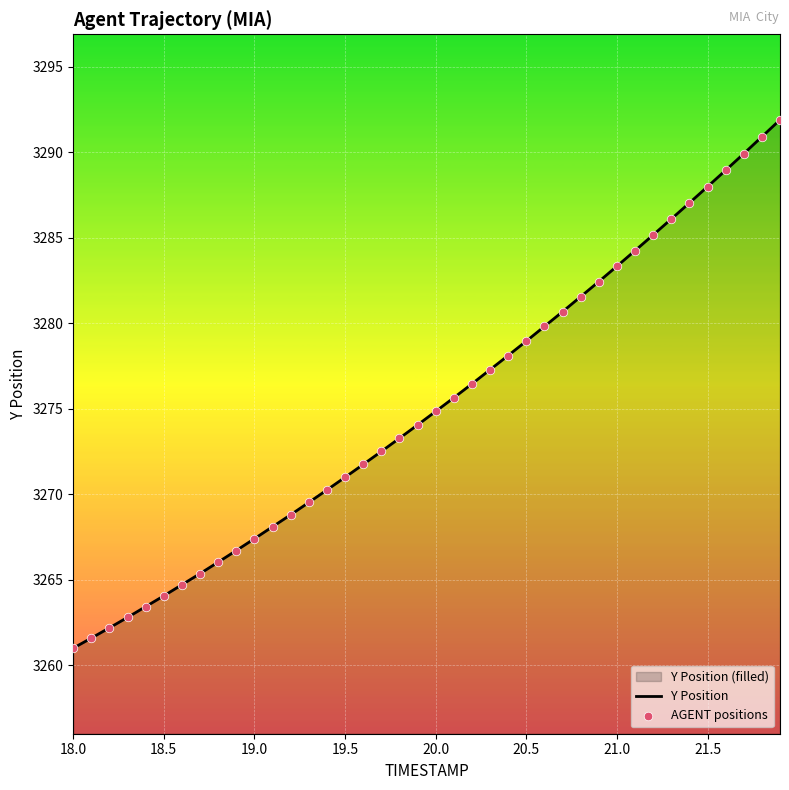

Which series contains the lowest Y value?

Y Position